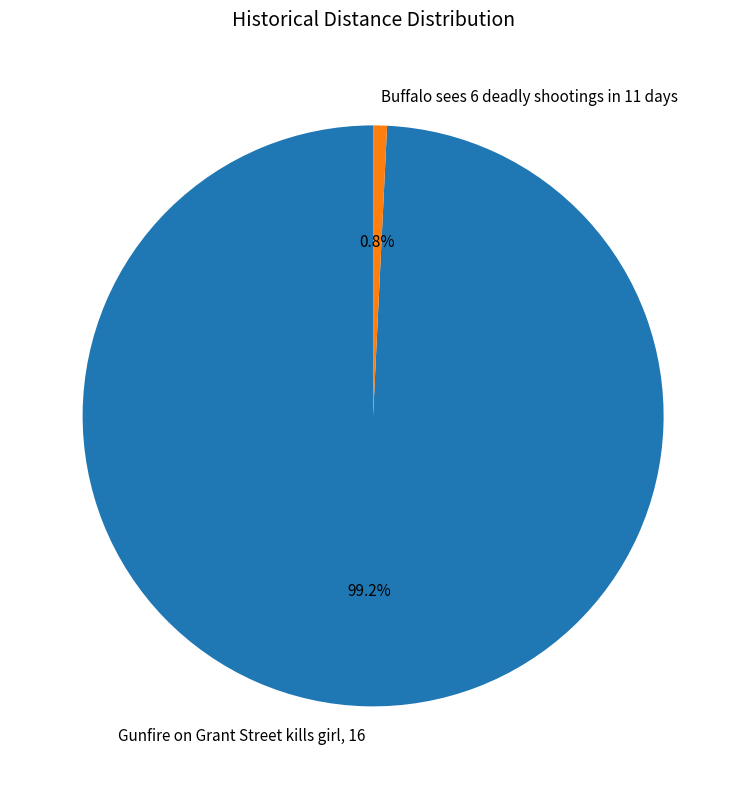

To the nearest percent, what is the difference between the largest and smallest slice percentages?

98%